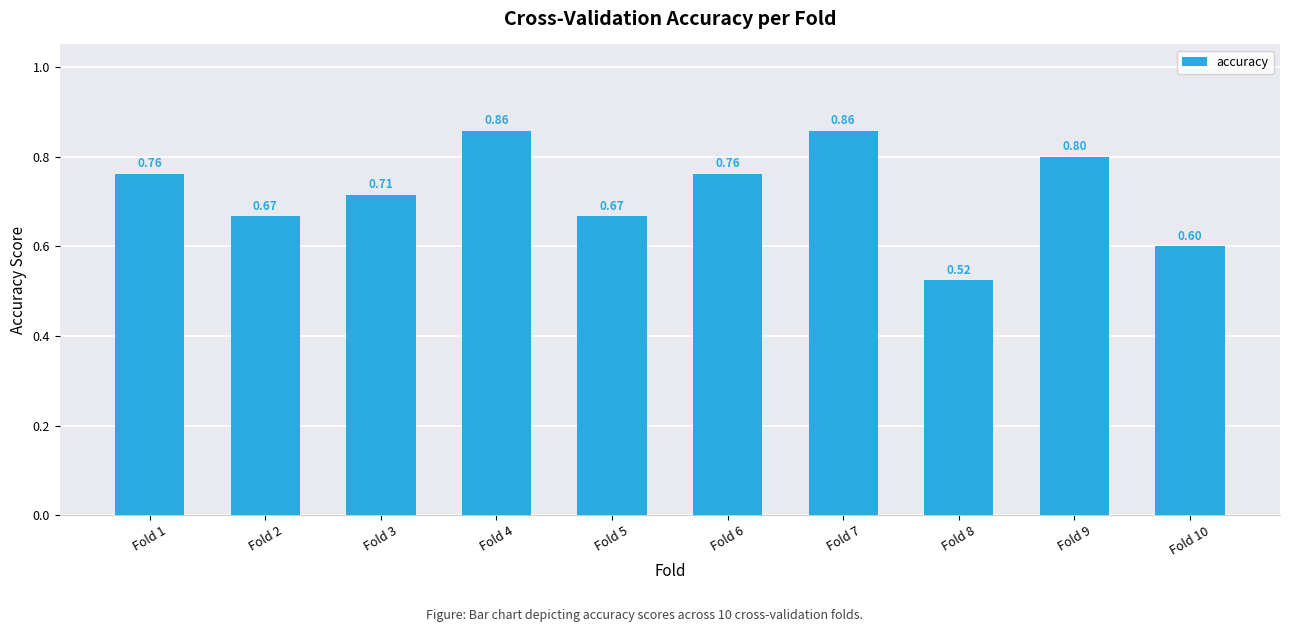

The chart shows a value of 0.3 at Fold 8. True or false?

False